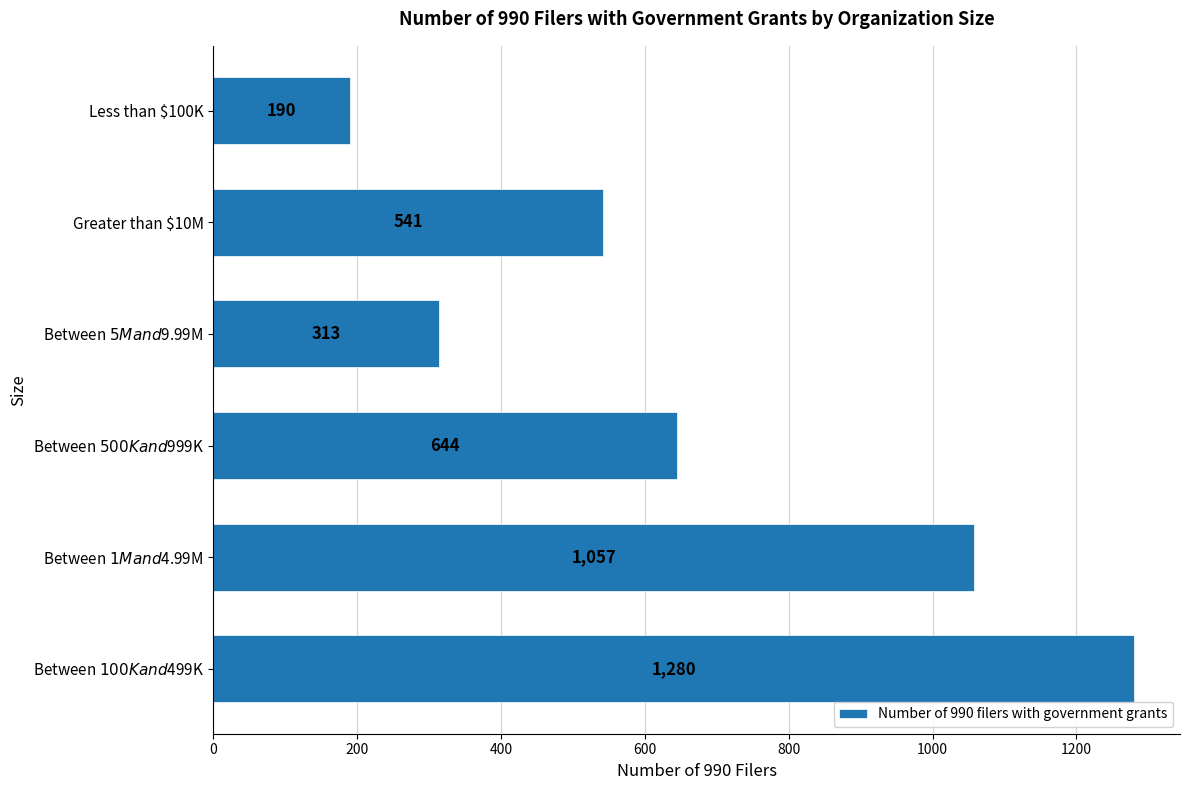

Rank the categories by value from highest to lowest.

Between $100K and $499K, Between $1M and $4.99M, Between $500K and $999K, Greater than $10M, Between $5M and $9.99M, Less than $100K